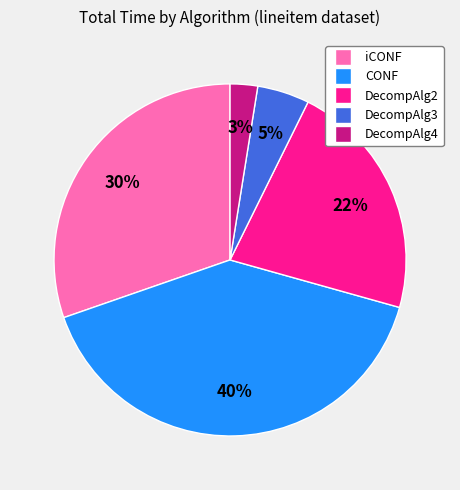

What percentage is the DecompAlg3 slice, to the nearest percent?

5%